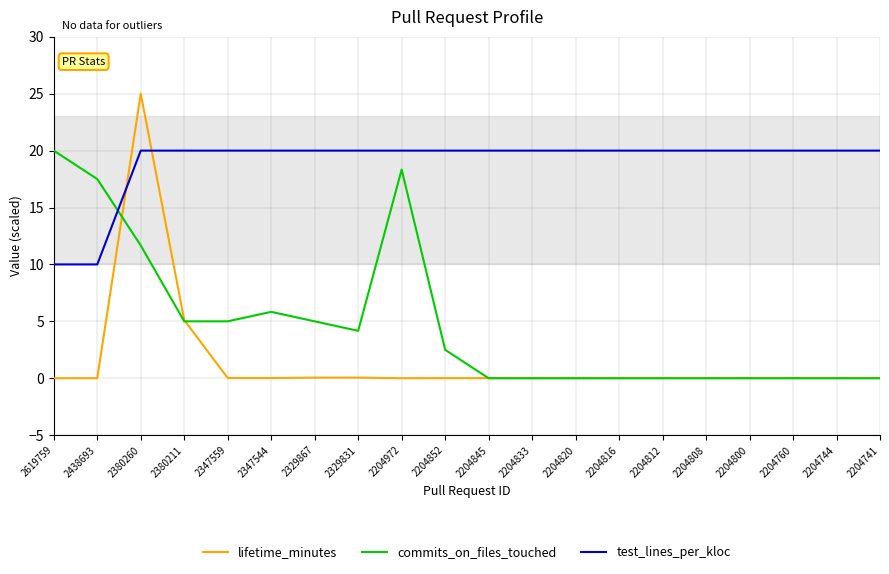

How many test_lines_per_kloc values are between 20 and 21?

18